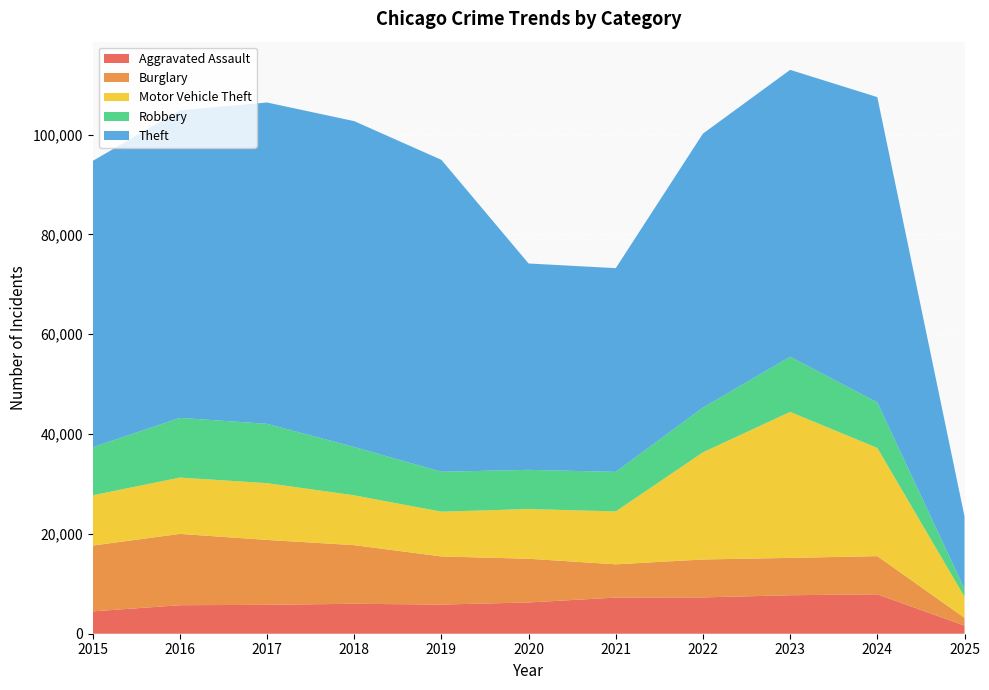

Reading right to left, extract all data points from this chart.

Aggravated Assault: 2025=1626	2024=7900	2023=7712	2022=7281	2021=7242	2020=6265	2019=5841	2018=6002	2017=5793	2016=5713	2015=4480
Burglary: 2025=1567	2024=7645	2023=7481	2022=7594	2021=6662	2020=8758	2019=9638	2018=11747	2017=13001	2016=14289	2015=13184
Motor Vehicle Theft: 2025=4219	2024=21681	2023=29254	2022=21470	2021=10605	2020=9959	2019=8978	2018=9985	2017=11380	2016=11285	2015=10068
Robbery: 2025=1570	2024=9123	2023=11053	2022=8965	2021=7920	2020=7855	2019=7995	2018=9681	2017=11881	2016=11960	2015=9638
Theft: 2025=14528	2024=61168	2023=57479	2022=54896	2021=40819	2020=41346	2019=62498	2018=65289	2017=64386	2016=61623	2015=57352